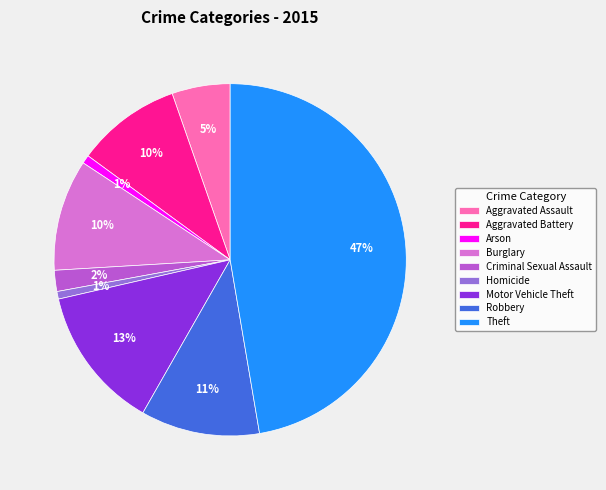

Which slice is the largest?

Theft